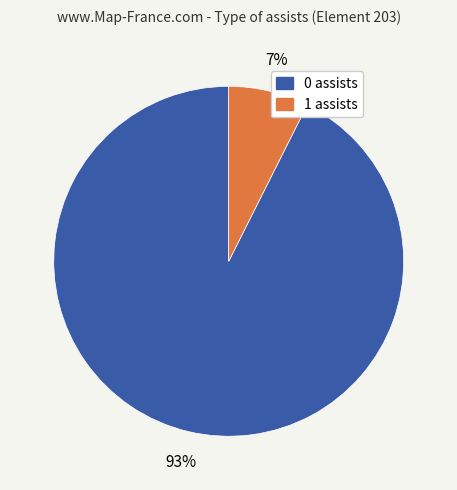

What is the majority slice?

0 assists